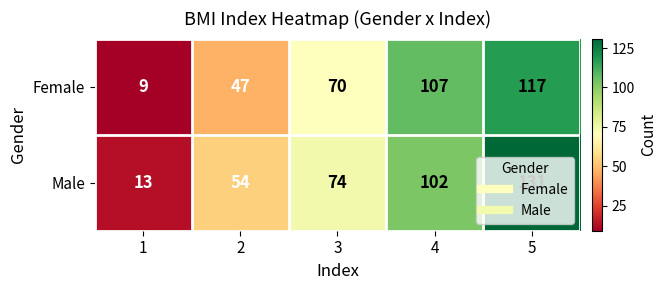

Which series has the widest spread of values?

Male